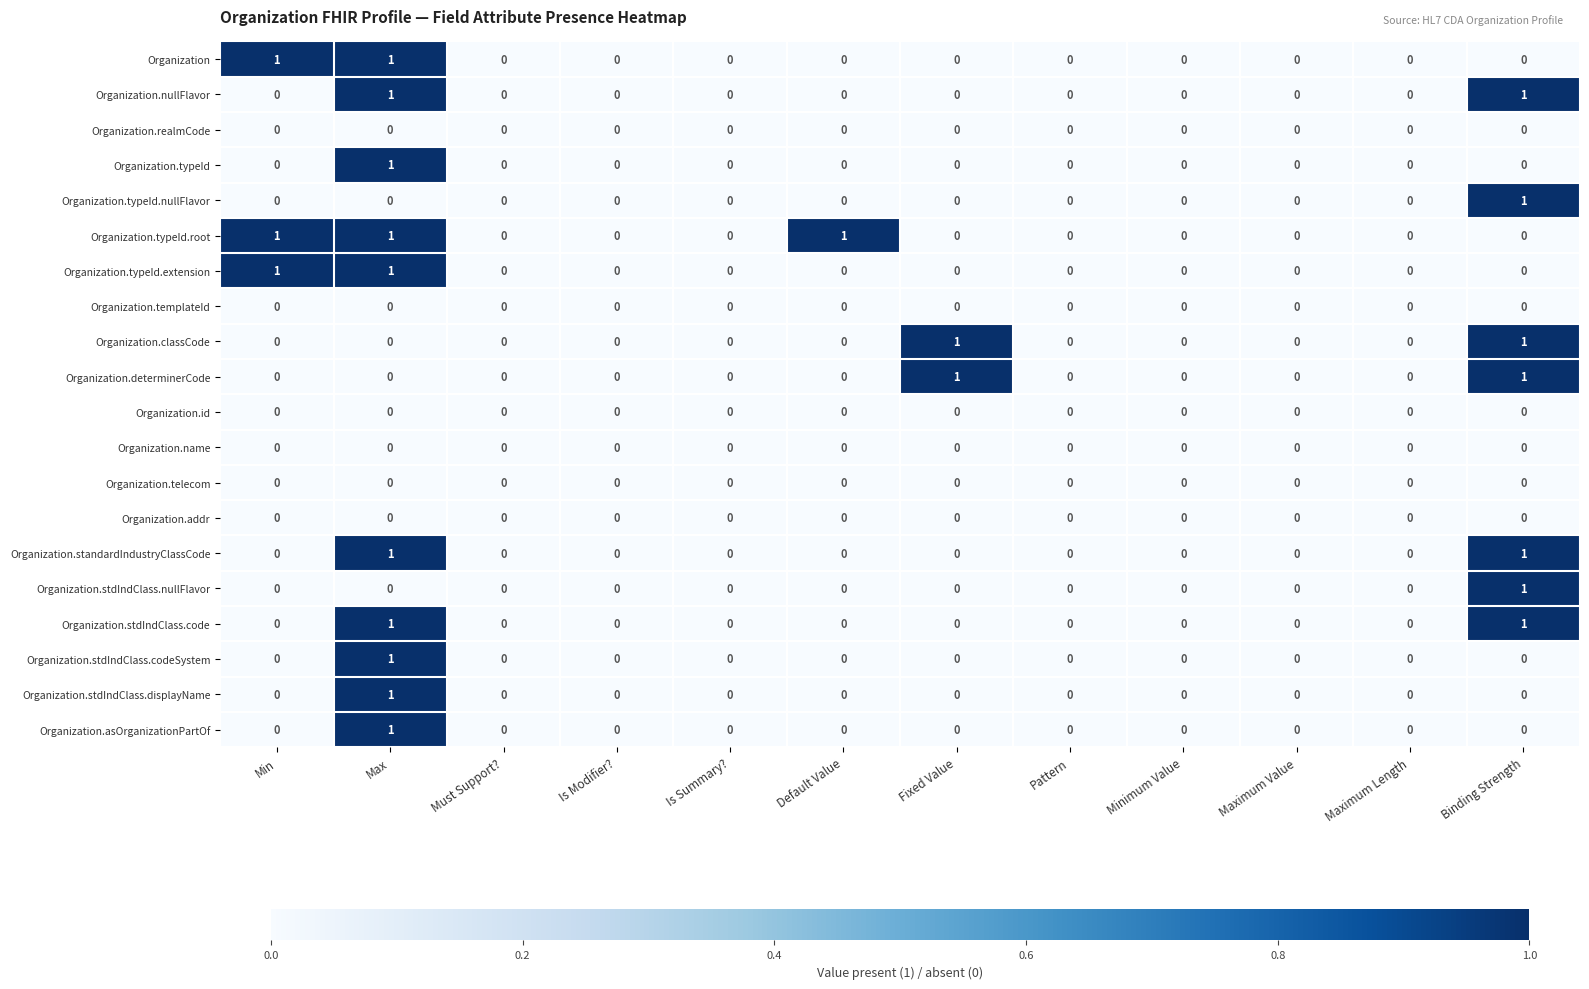

The value of Organization.templateId at Default Value is 0. True or false?

True